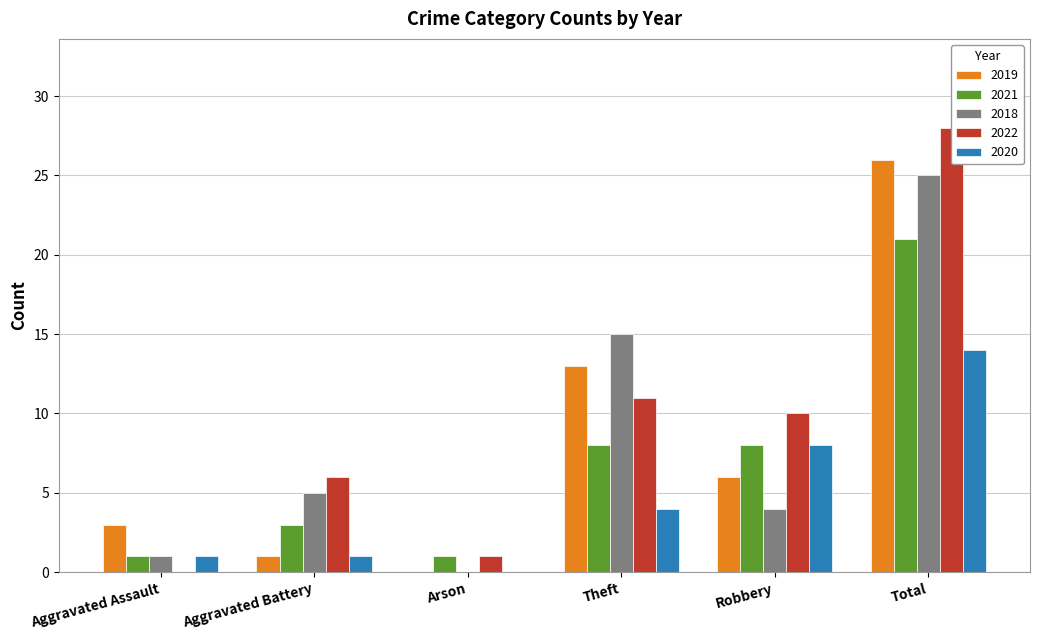

Is the value of 2018 at Aggravated Battery greater than the value of 2019 at Robbery?

No